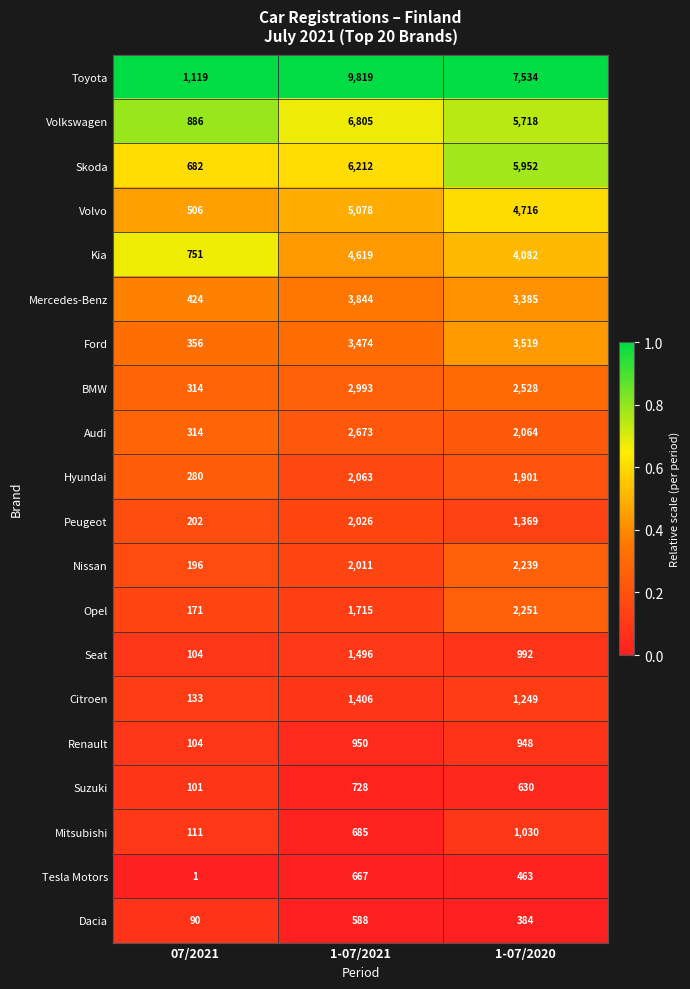

What is the difference between the highest and lowest values at 07/2021?

1118